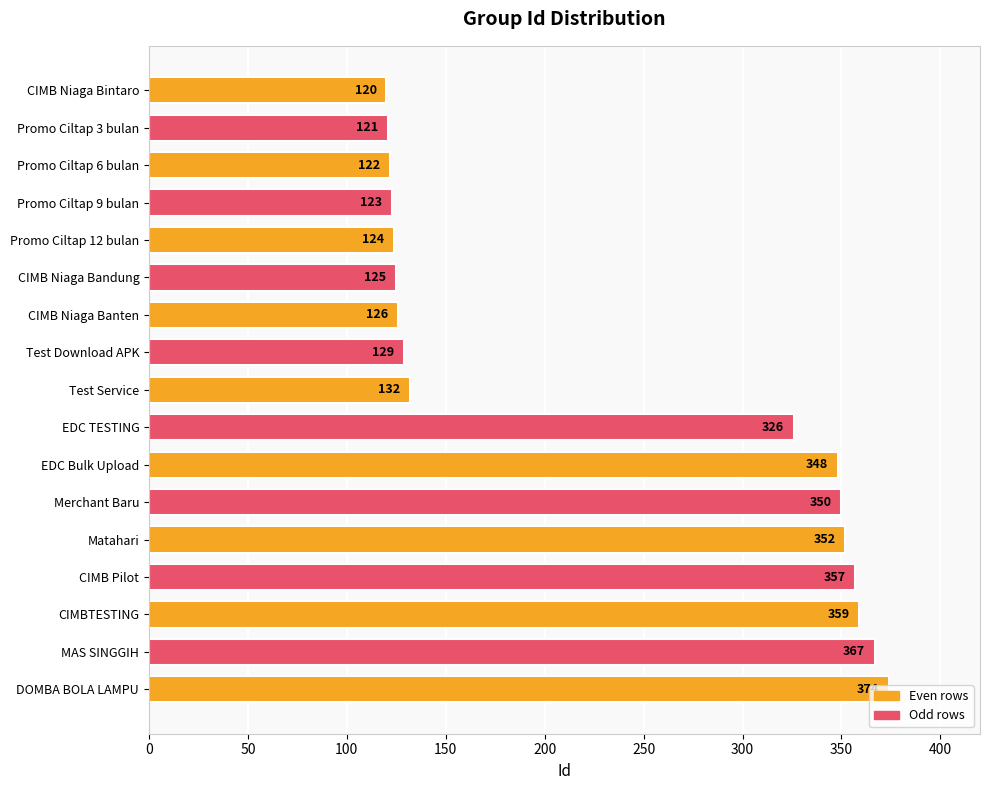

Read the value at DOMBA BOLA LAMPU, to the nearest 5.

375